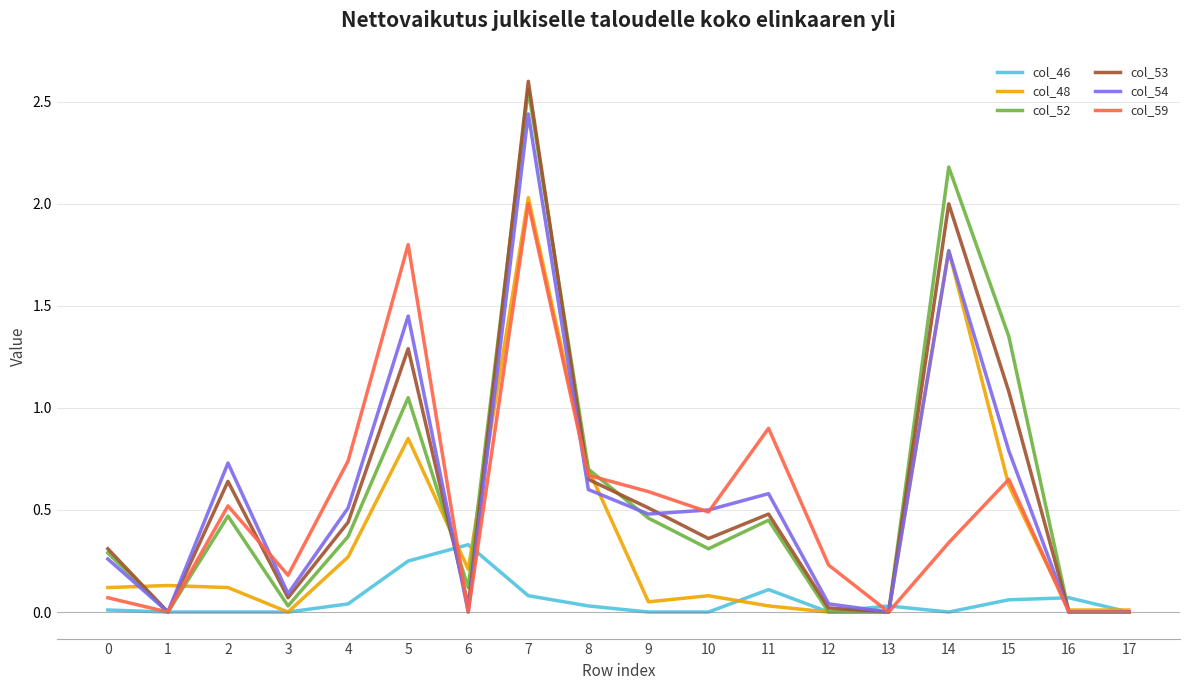

Between 2 and 15, which series saw the biggest shift?

col_52